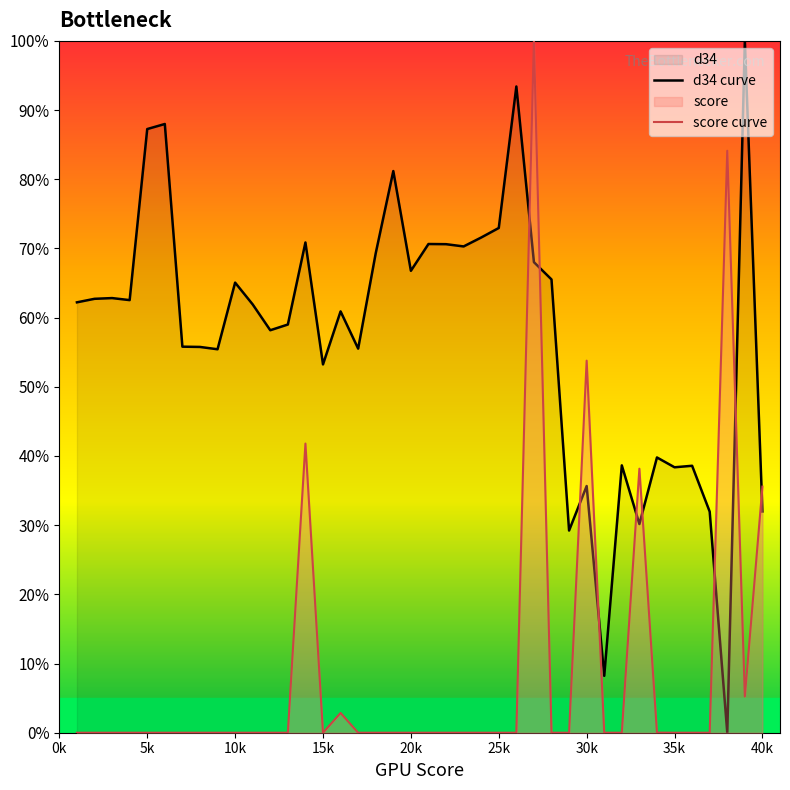

The value of d34 curve at 35k is 77.5. True or false?

False